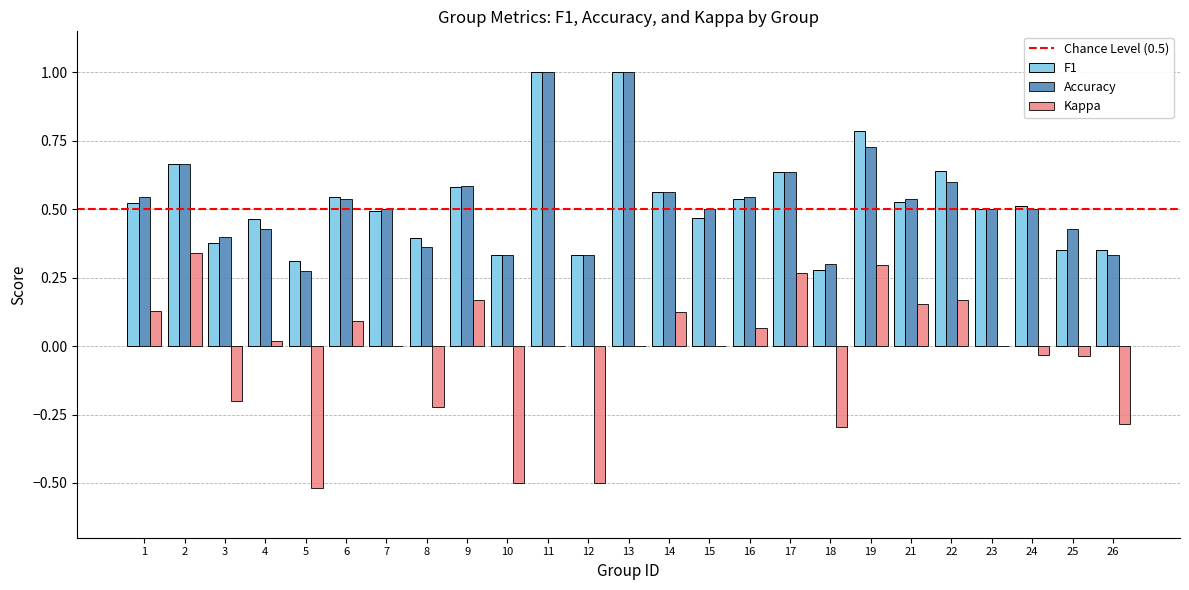

Count the number of data series in this chart.

3